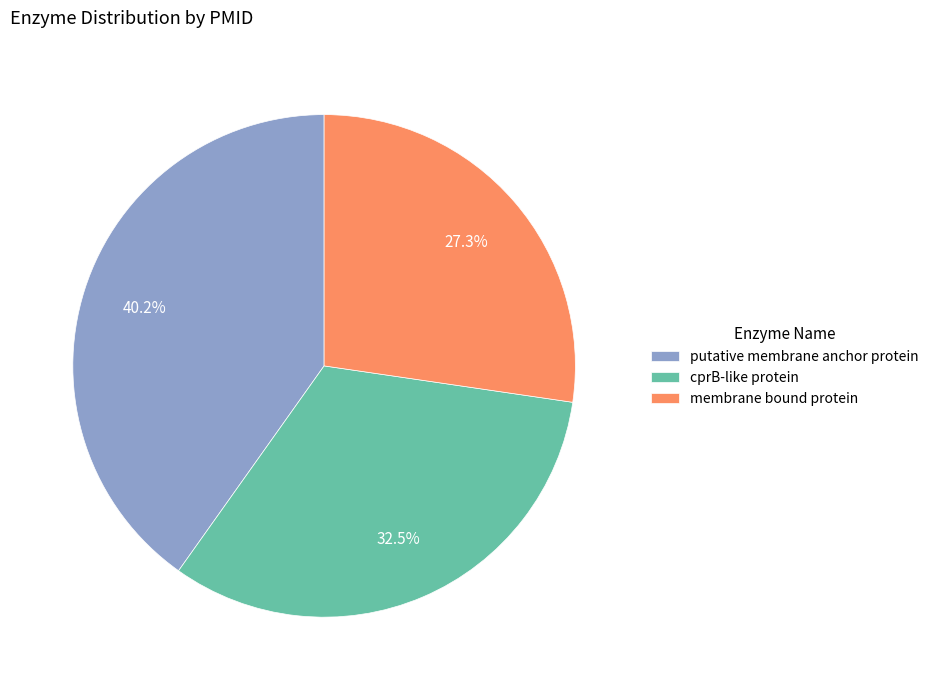

What portion of the pie excludes membrane bound protein?

72.7%